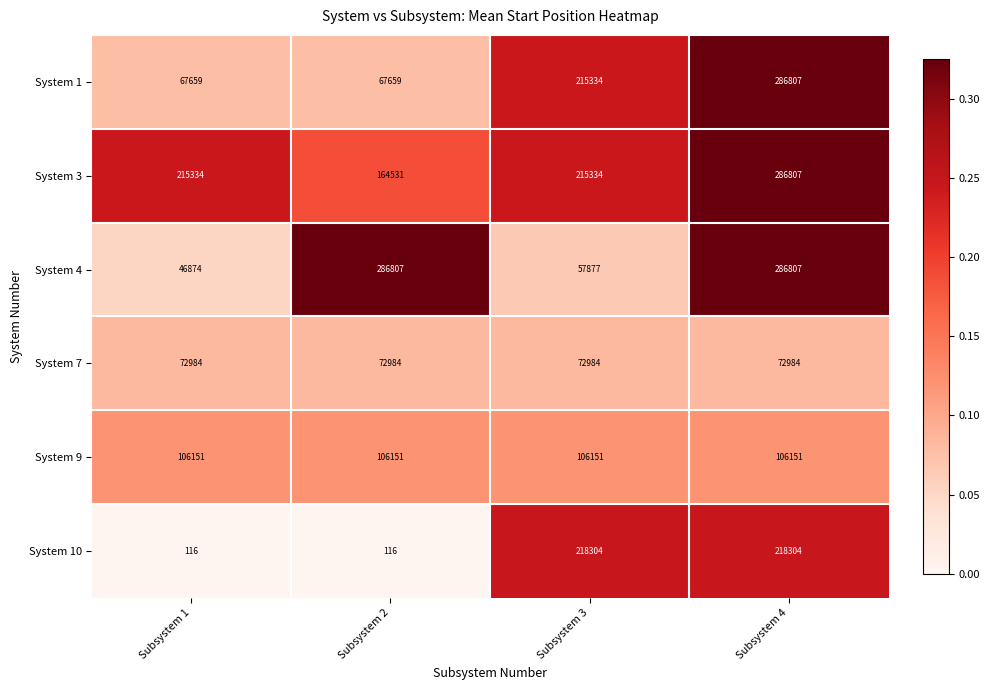

Rank the series at Subsystem 1 from highest to lowest value.

System 3, System 9, System 7, System 1, System 4, System 10